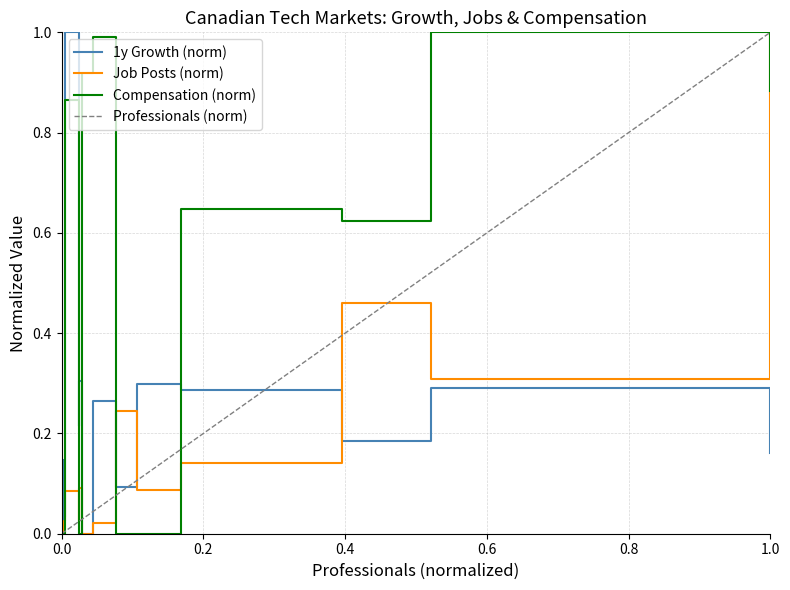

Which series has the largest total across all categories?

Compensation (norm)